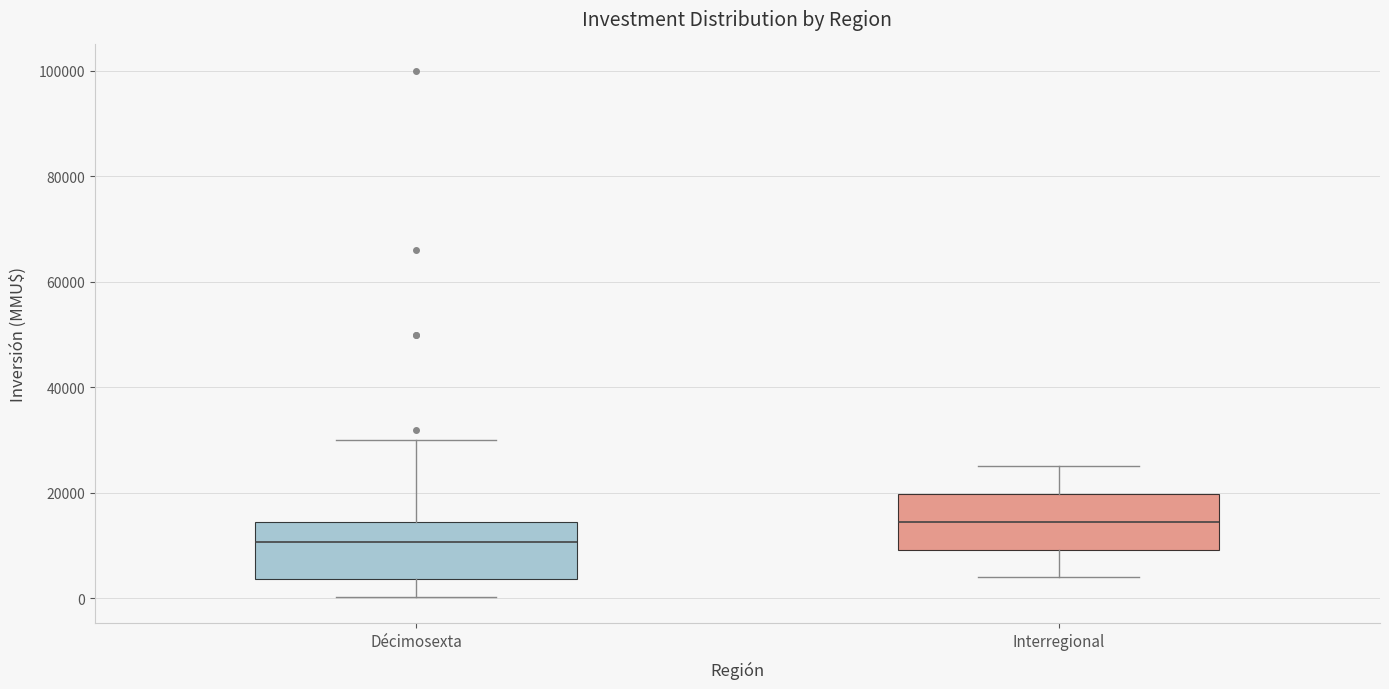

Reading left to right, read every box against the y-axis: the position of its median line, the range the box covers, and the ends of its whiskers. The values are not printed on the chart, so give them approximately, as read against the axis.

Décimosexta: median 10000, box 4000 to 14000, whiskers 0 to 30000
Interregional: median 14000, box 10000 to 20000, whiskers 4000 to 26000